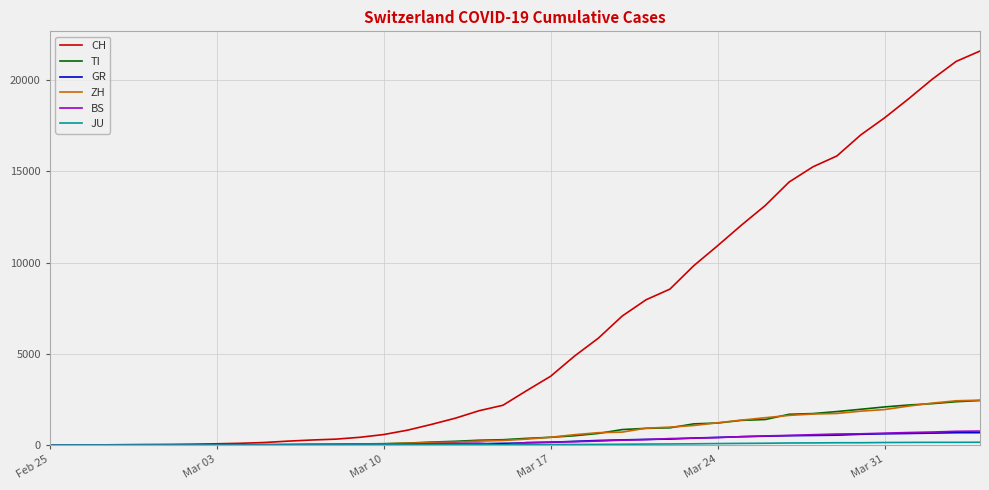

How many categories are shown in the chart?

40